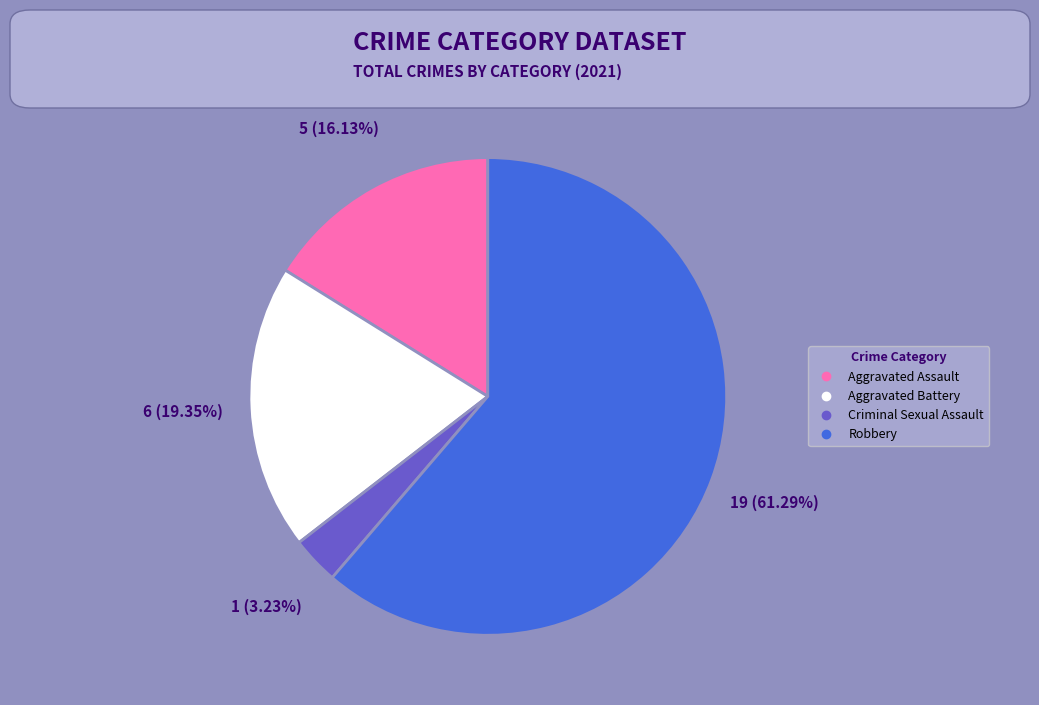

Do Aggravated Assault and Robbery together represent more than half of the pie?

Yes